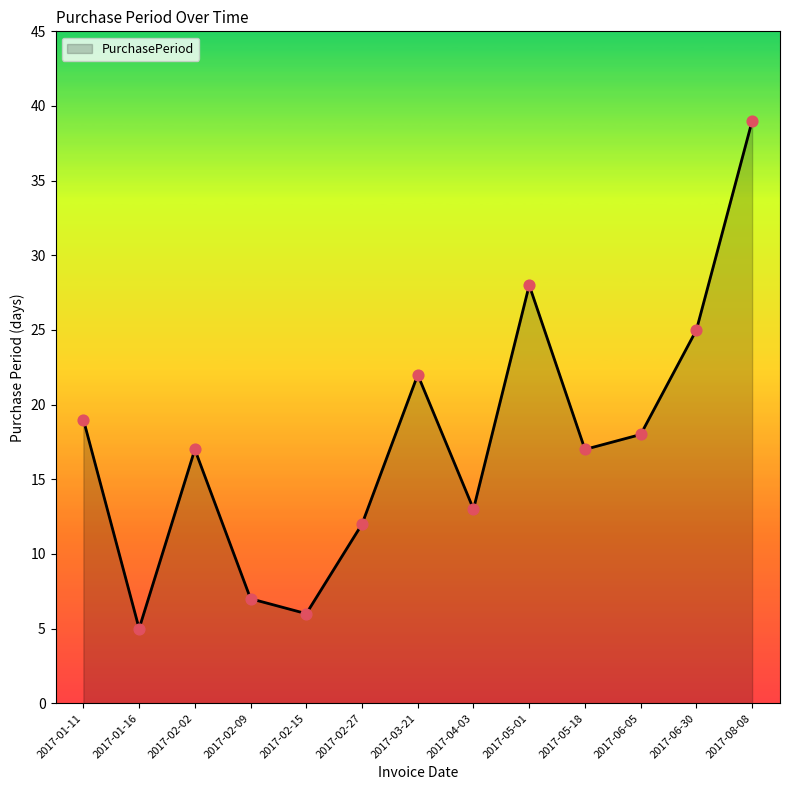

Between 2017-05-01 and 2017-06-05, which is larger?

2017-05-01